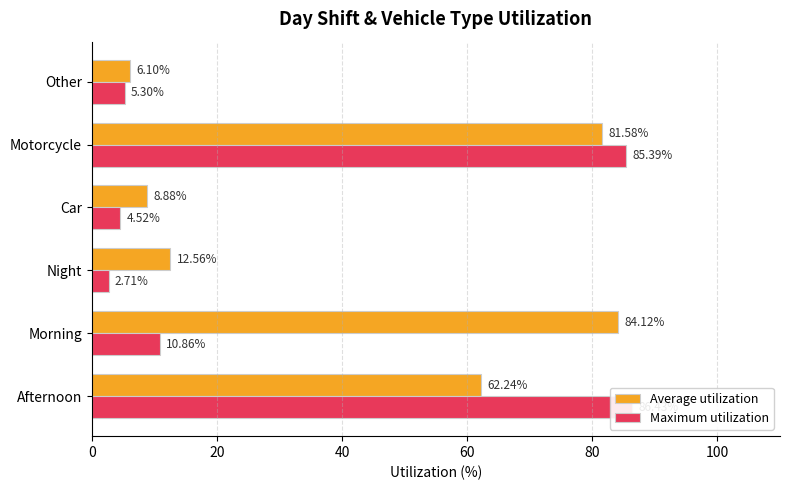

What is the value of the Average utilization bar at the 2nd from the left?

84.1